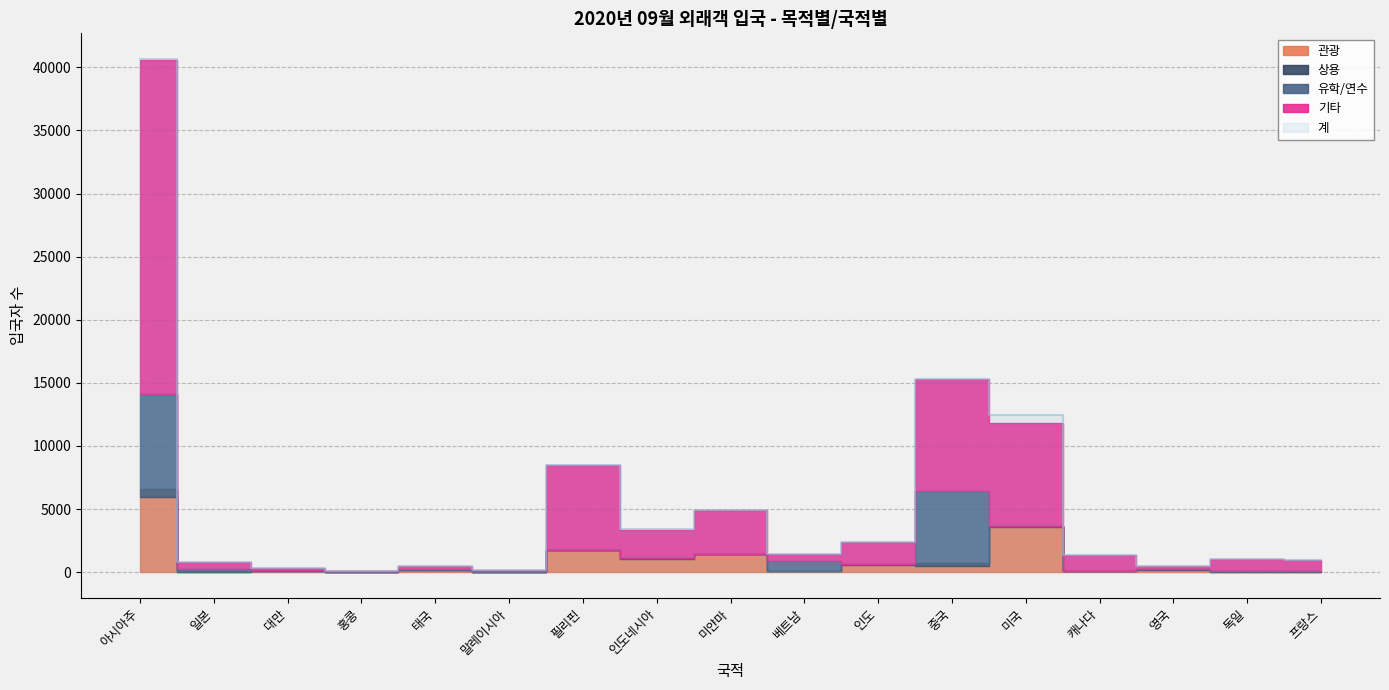

List the series in order of their peak value, highest first.

계, 기타, 유학/연수, 관광, 상용